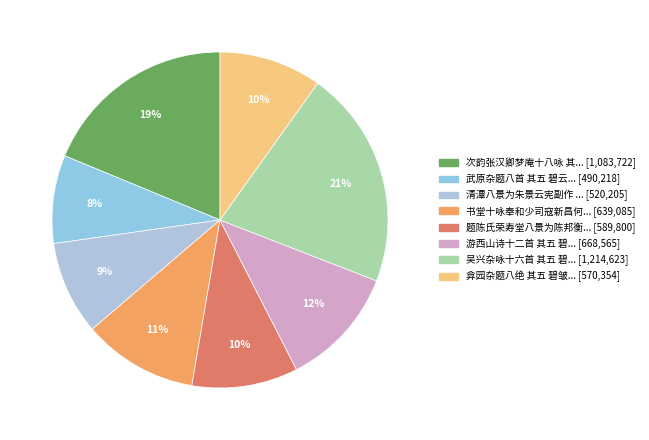

What is the smallest slice in the pie chart?

武原杂题八首 其五 碧云寺